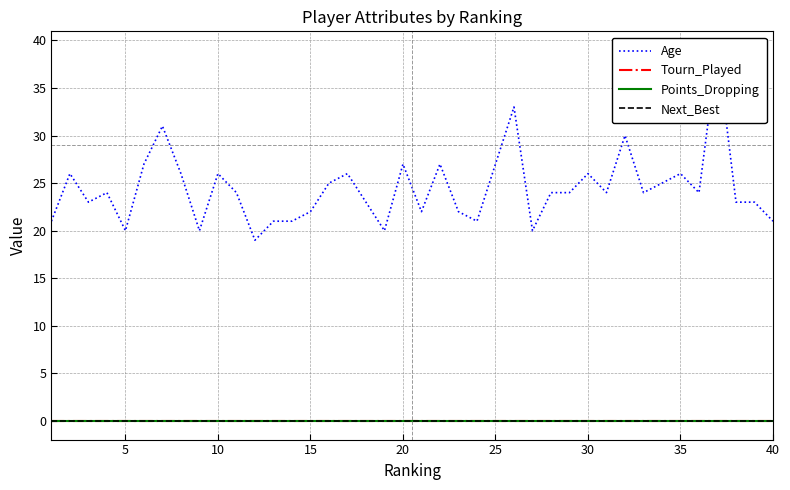

How many series are shown in this chart?

4